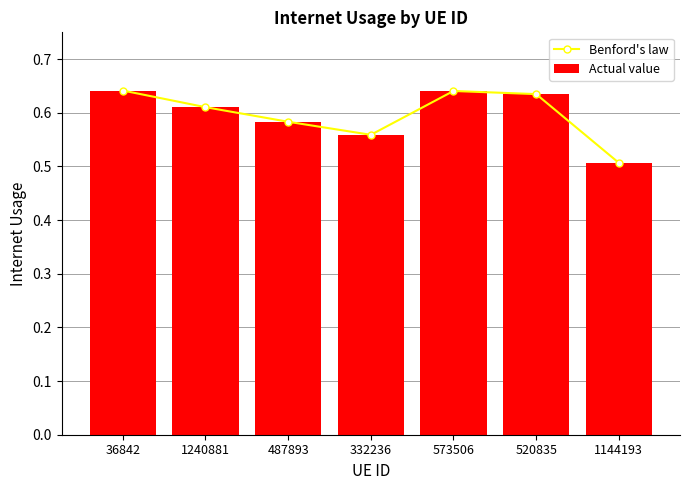

How many groups of bars are there?

7